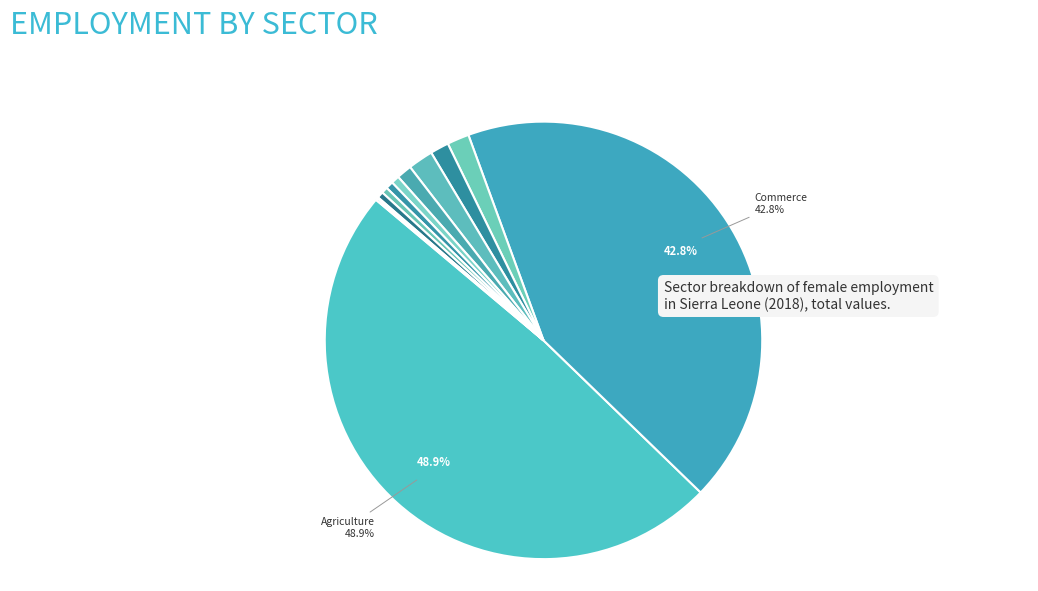

To the nearest percent, what is the average slice percentage?

8%